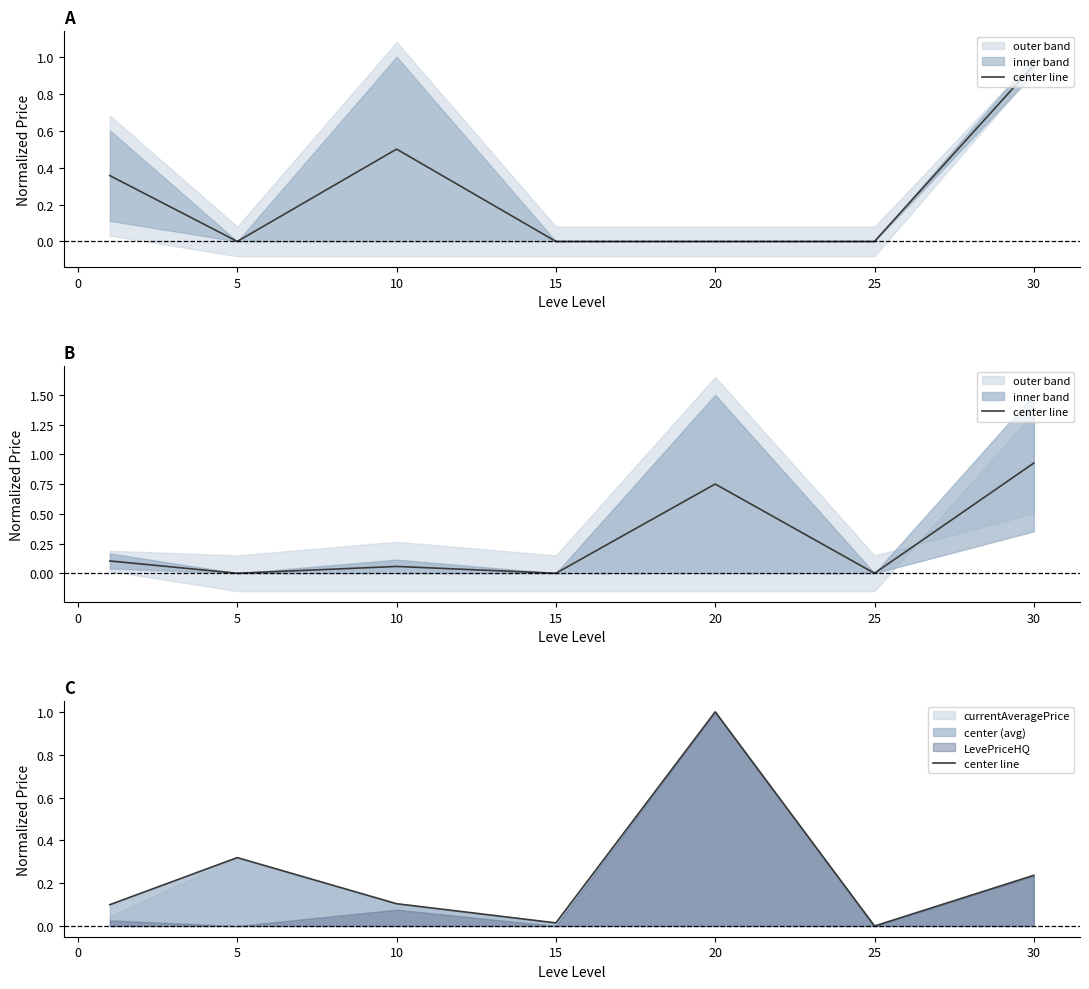

What is the average value?

0.3